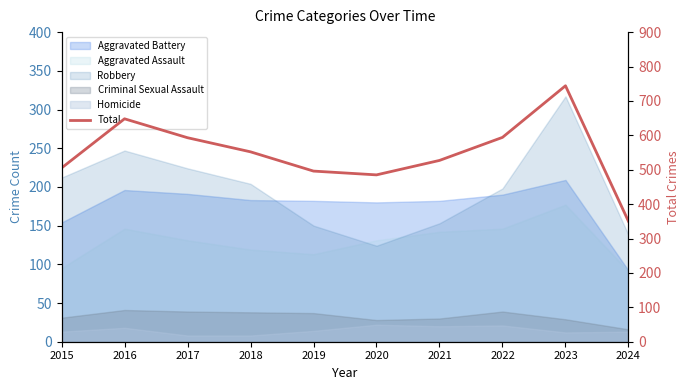

Which label corresponds to the smallest value in the chart?

2024